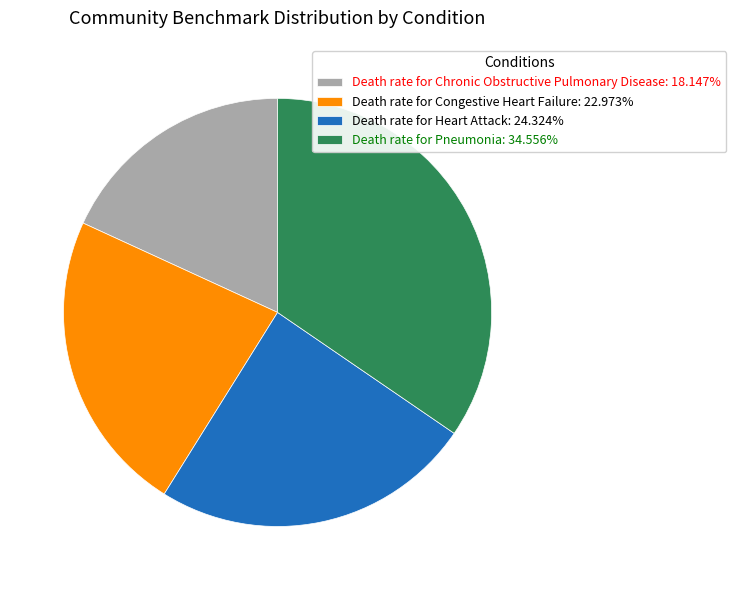

What is the ratio of the value at Death rate for Congestive Heart Failure: 22.973% to the value at Death rate for Pneumonia: 34.556%?

0.7